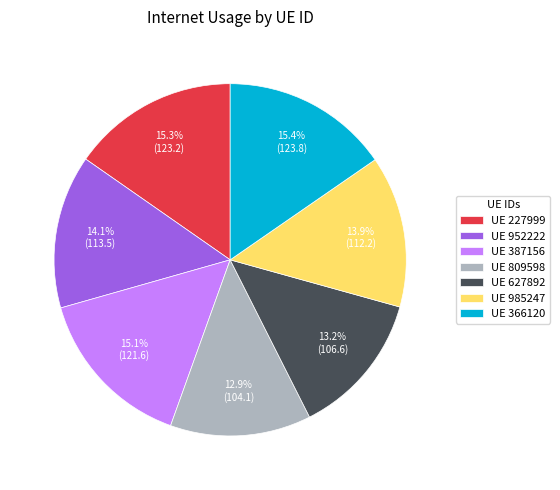

Approximately how many times larger is the value at UE 985247 compared to UE 366120?

0.9